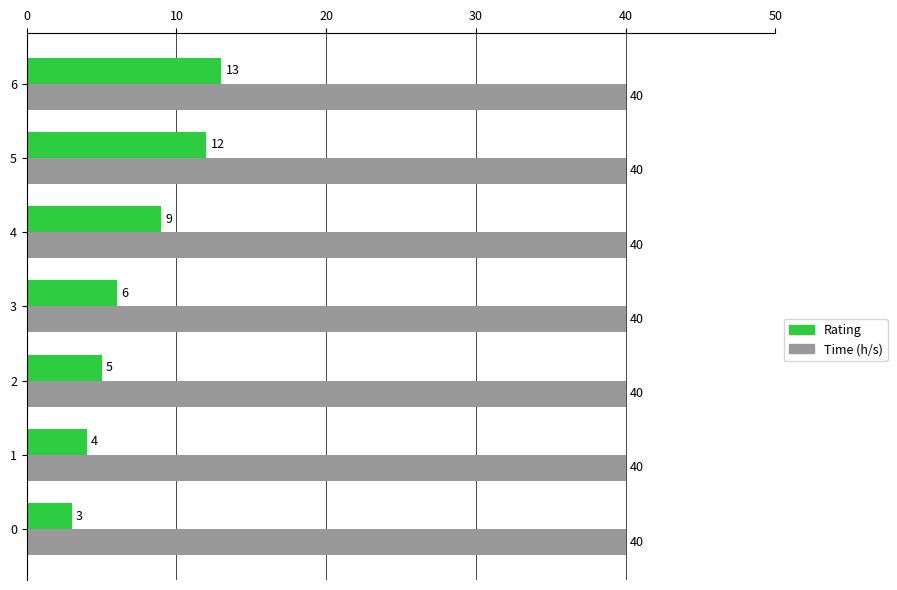

What is the minimum value shown in the chart?

3